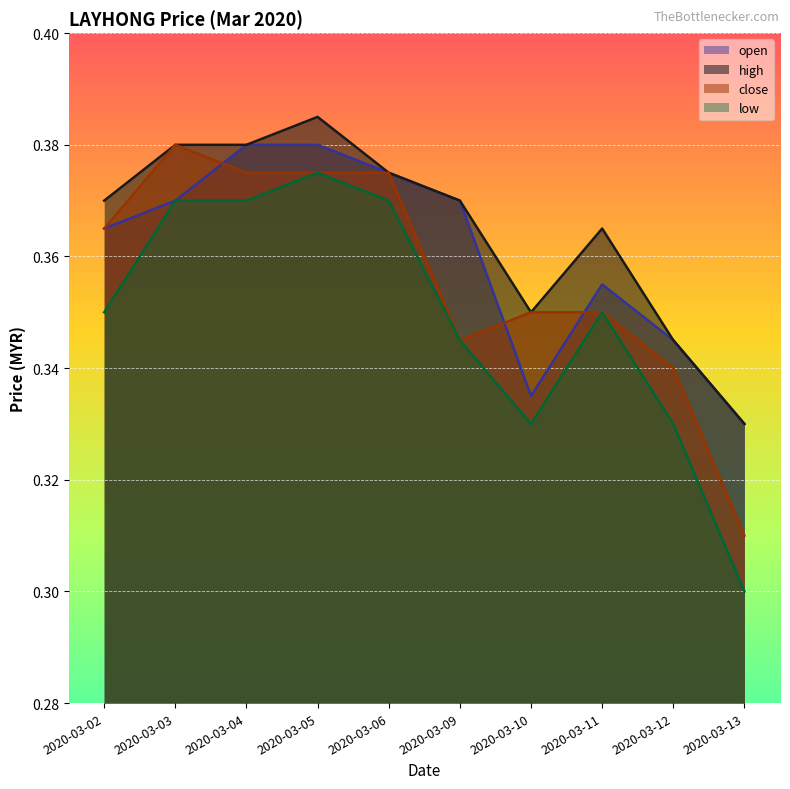

Rank the series at 2020-03-06 from lowest to highest value.

low, open, high, close